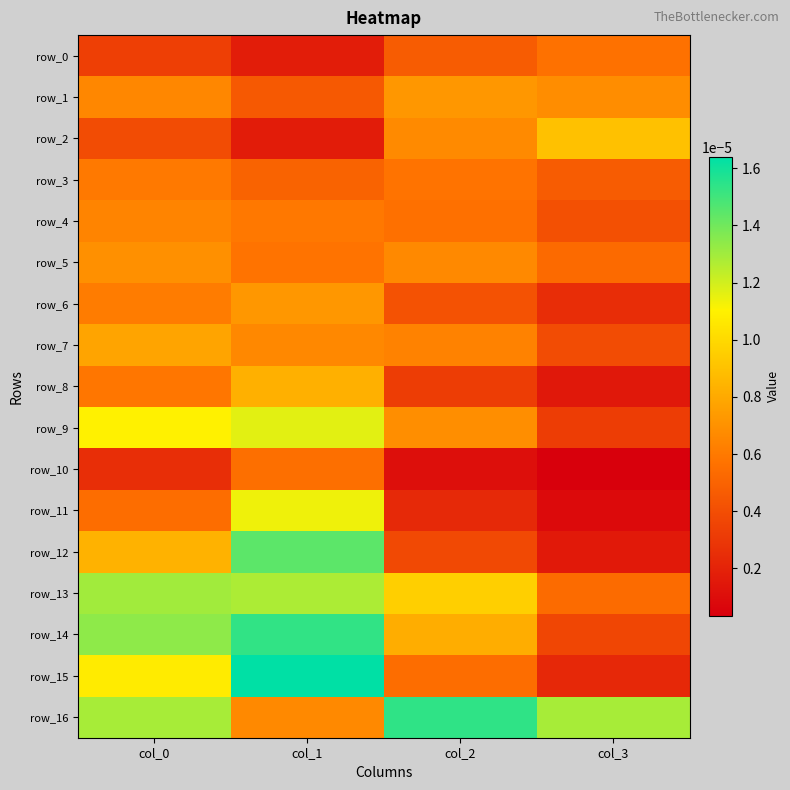

Which series changed the most between col_1 and col_3?

row_15